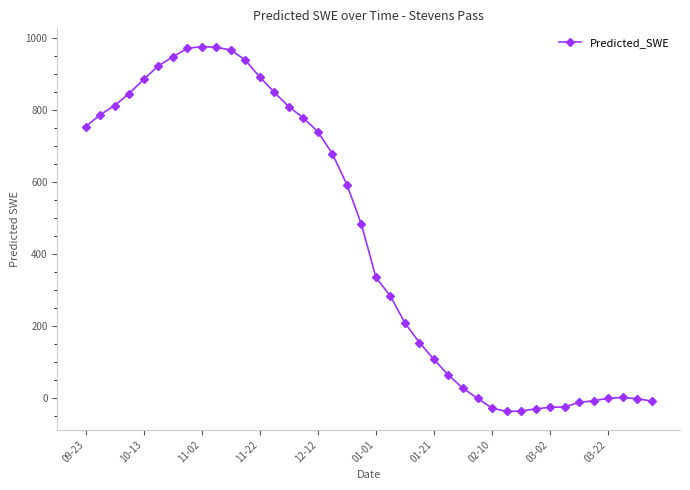

What is the value of the 24th point from the left?

154.6